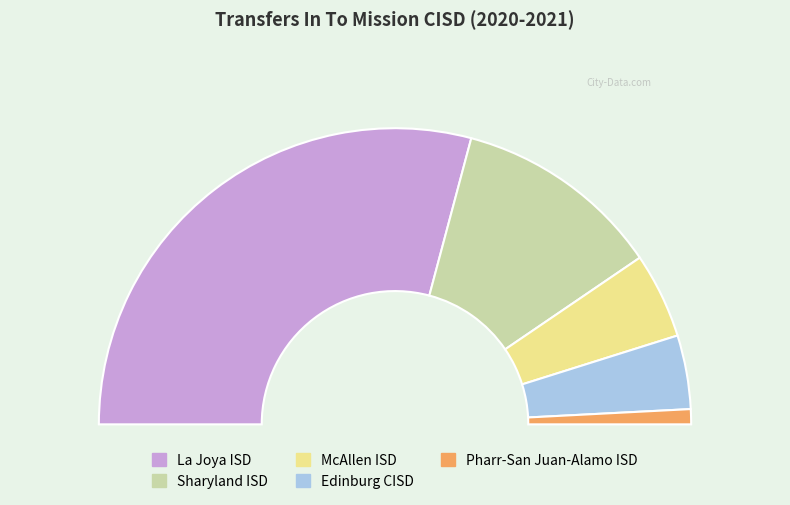

True or false: La Joya ISD accounts for 51% of the total.

False